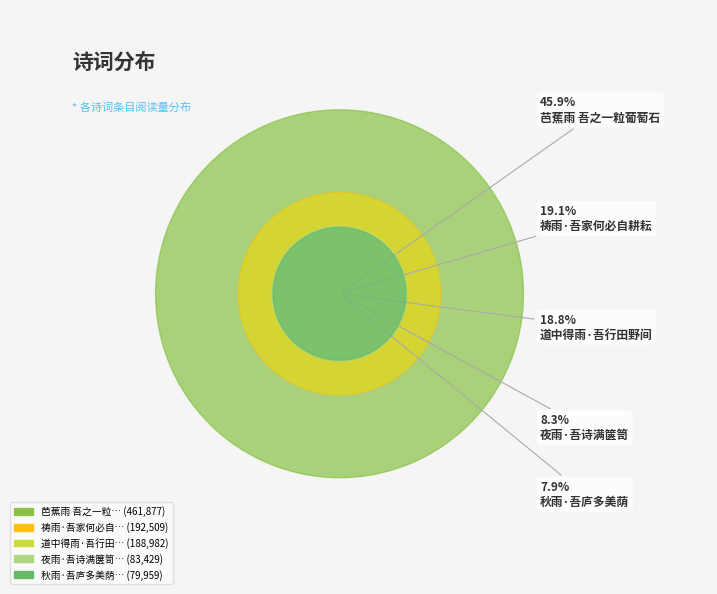

What portion of the pie excludes 芭蕉雨 吾之一粒葡萄石?

54.1%